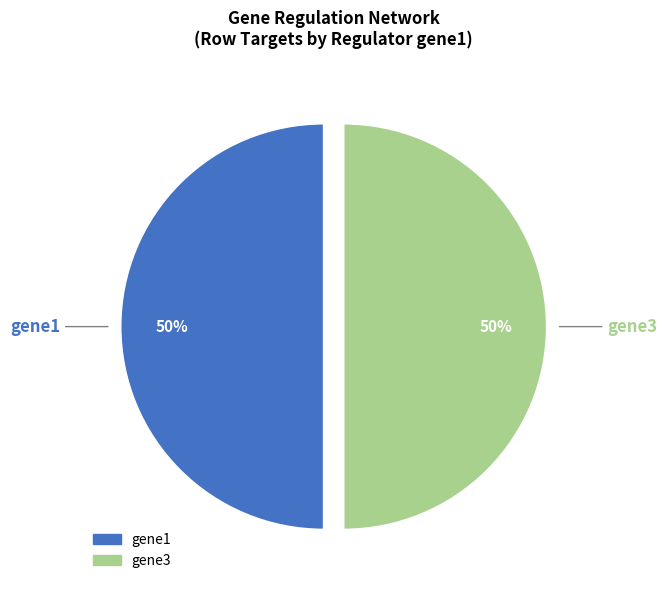

To the nearest percent, what is the average slice percentage?

50%